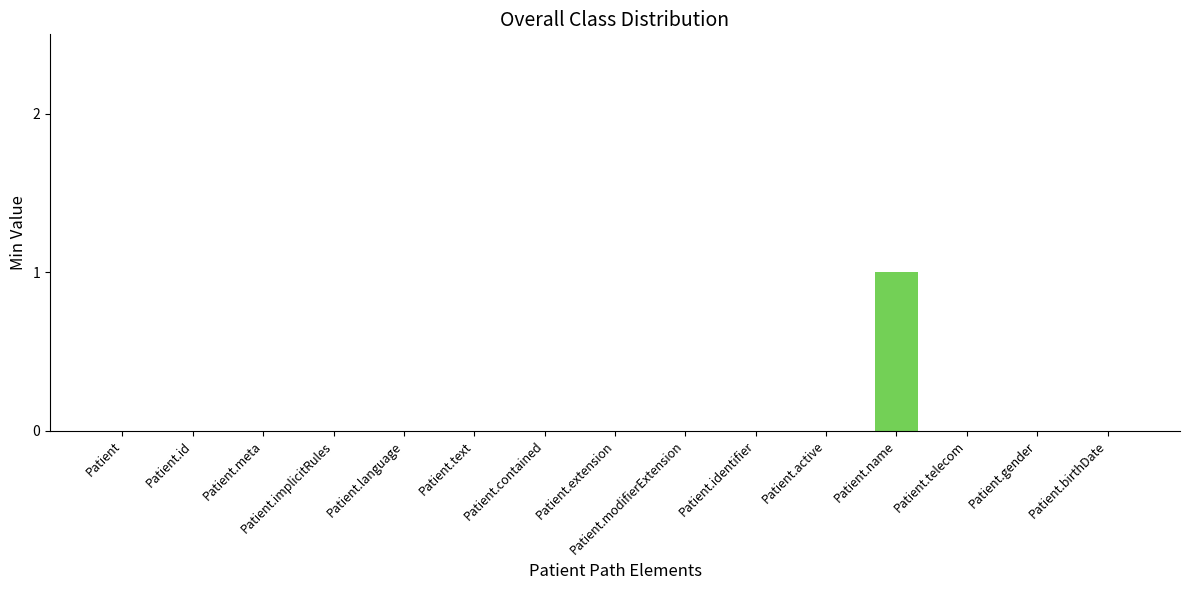

Which label corresponds to the largest value in the chart?

Patient.name